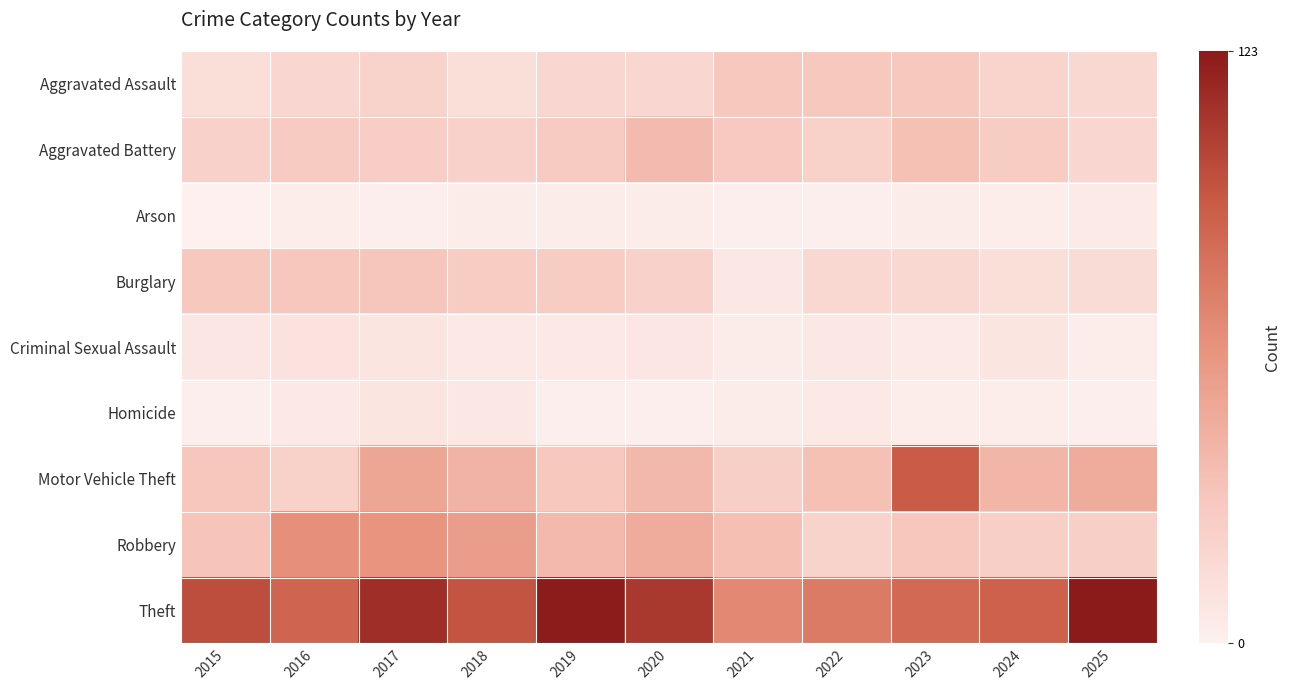

Which series has the largest total across all categories?

Theft